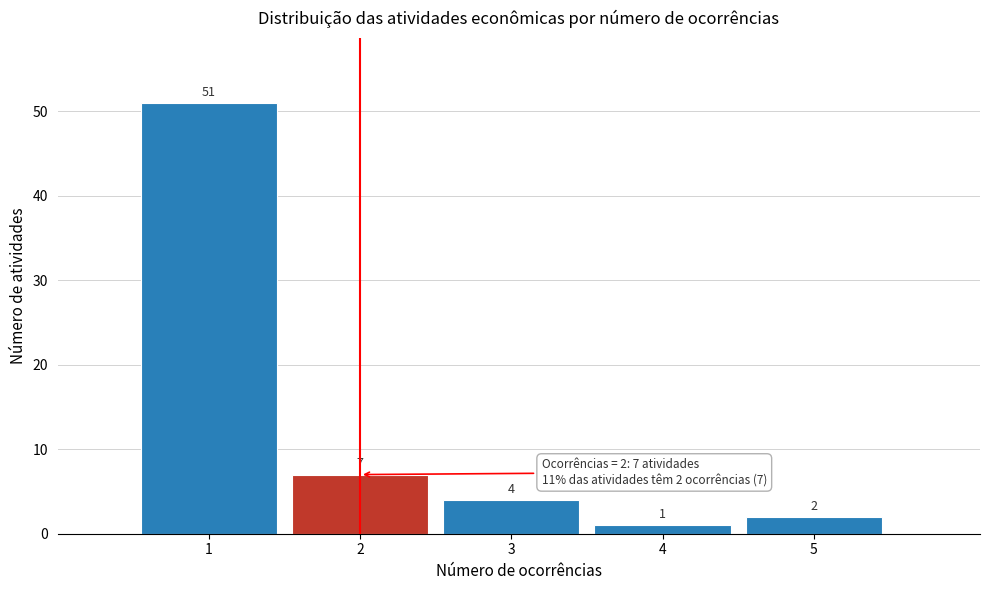

Which range on the x-axis has the tallest bar?

0.5 to 1.5